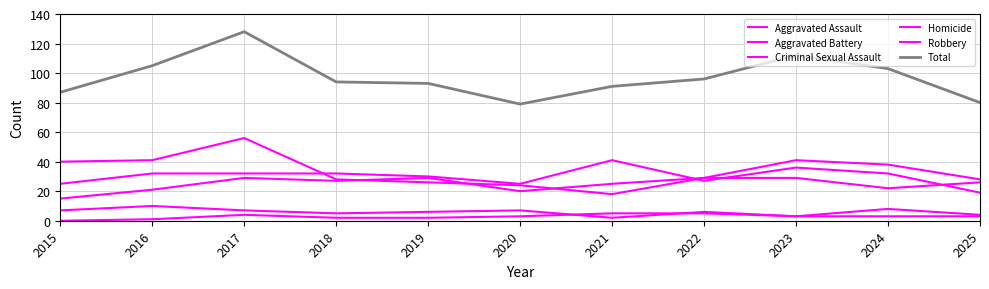

What is the value of the Aggravated Battery point at the 8th from the left?

27